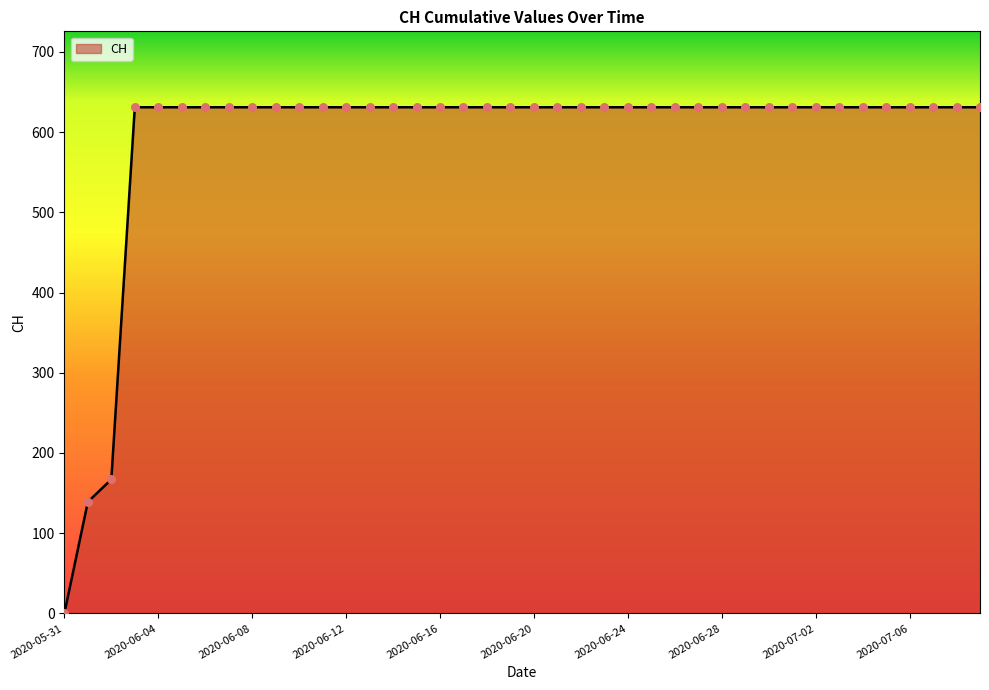

What is the maximum value shown in the chart?

631